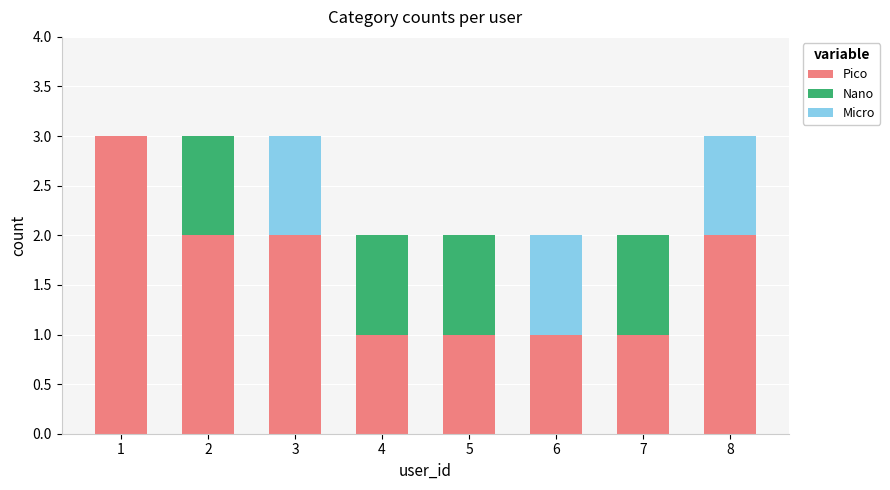

What is the total value across all series at 6?

2